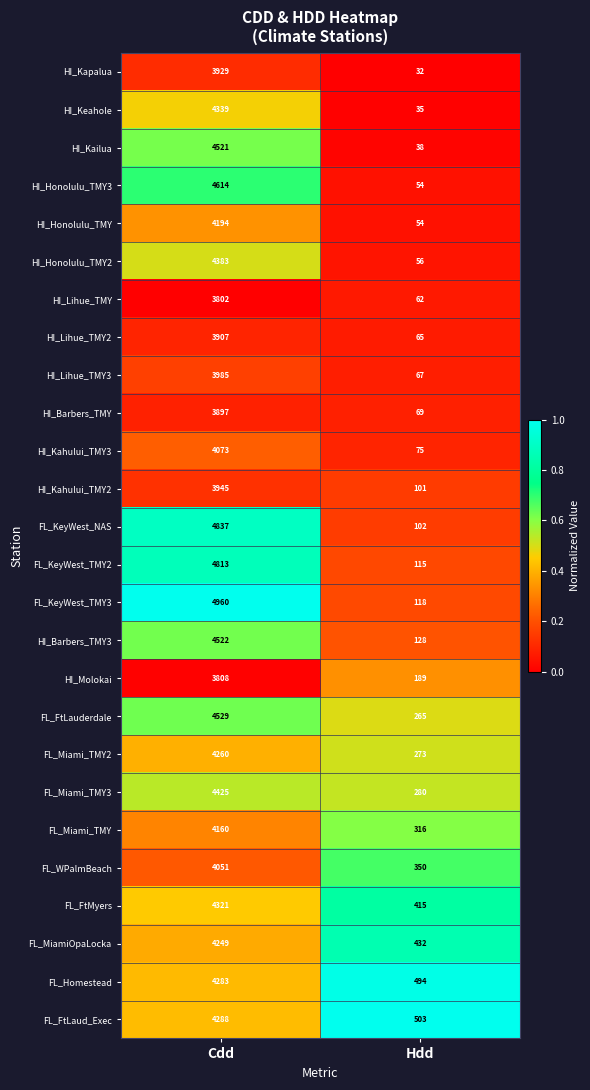

At which label is HI_Molokai closest to 1998?

Hdd